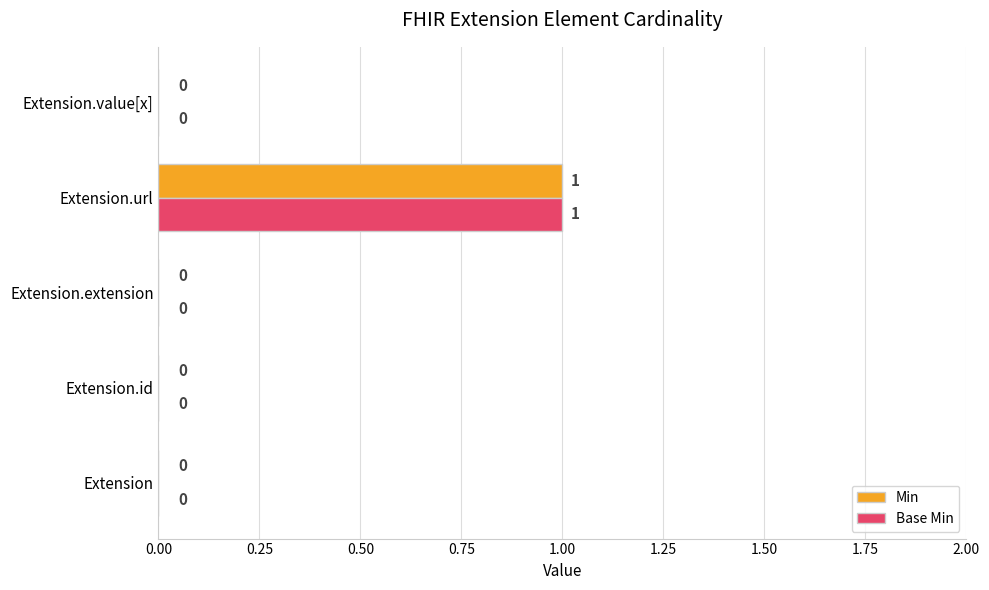

The Base Min series shows -1 at Extension.id. True or false?

False